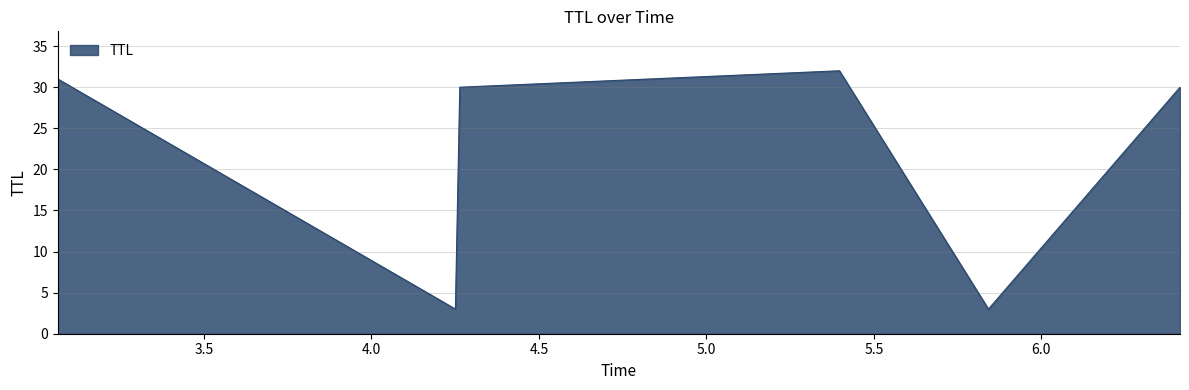

How many lines are shown in the chart?

1